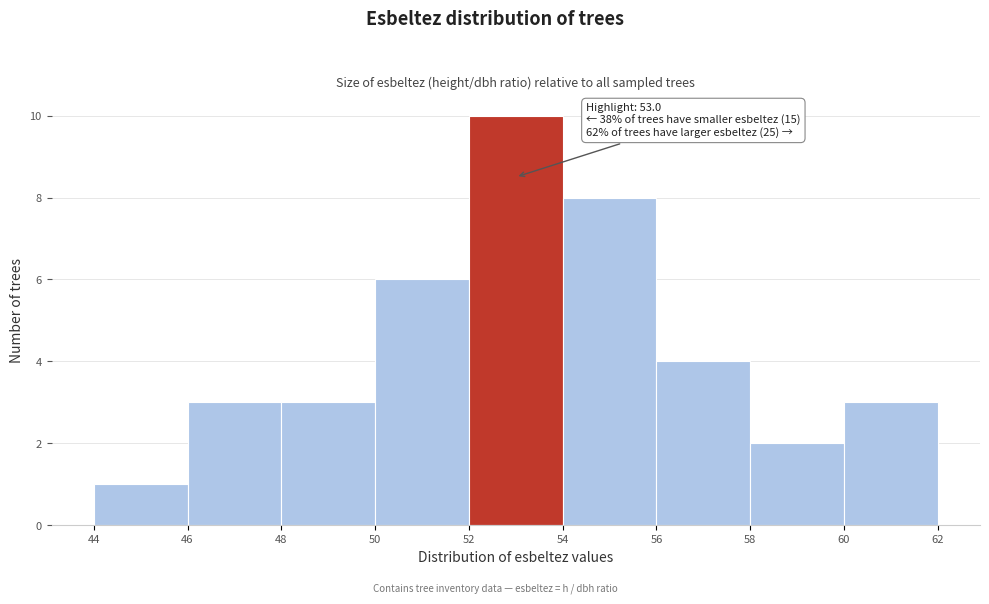

Over which range of the x-axis is the bar tallest?

52 to 54